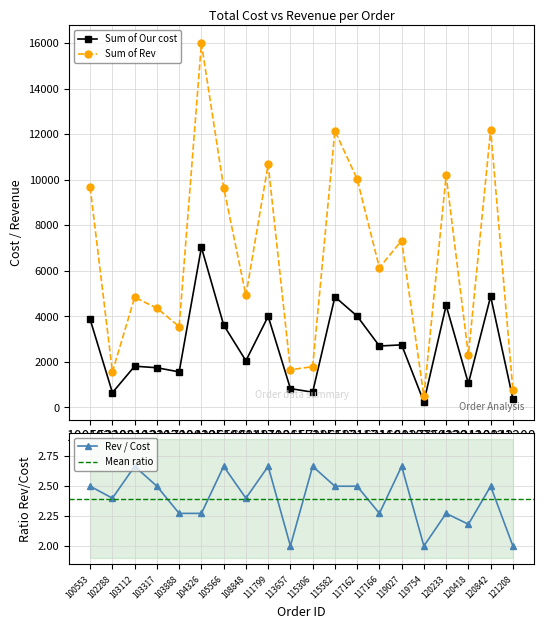

Which series has the largest range (max minus min)?

Sum of Rev